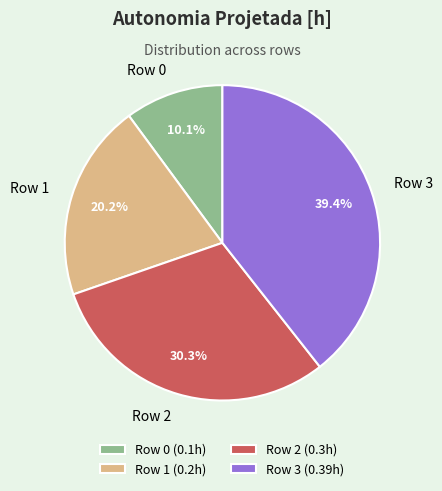

Is there a majority slice in this chart?

No